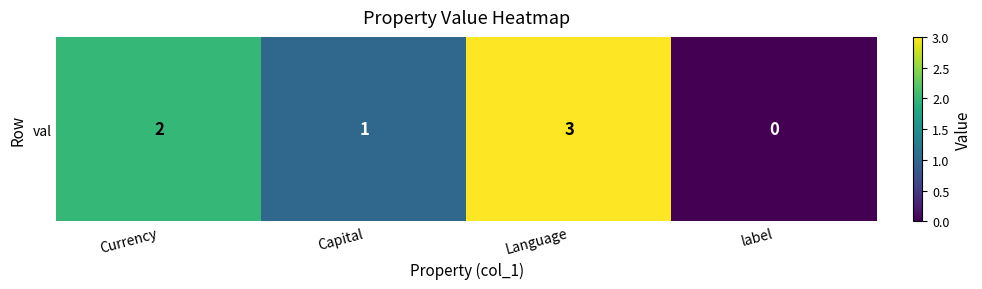

Reading right to left, list all the values displayed in this chart.

label=0	Language=3	Capital=1	Currency=2